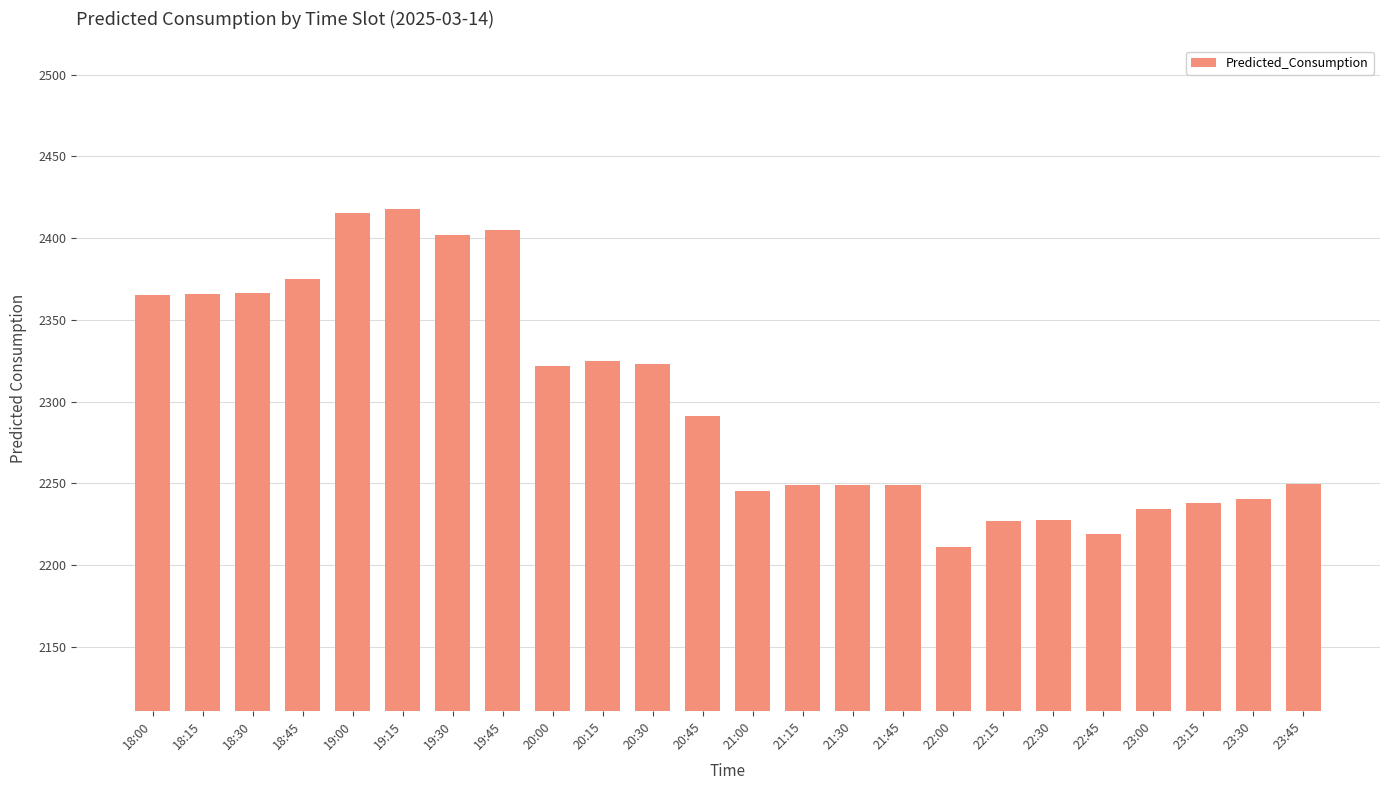

Are the bars horizontal?

No